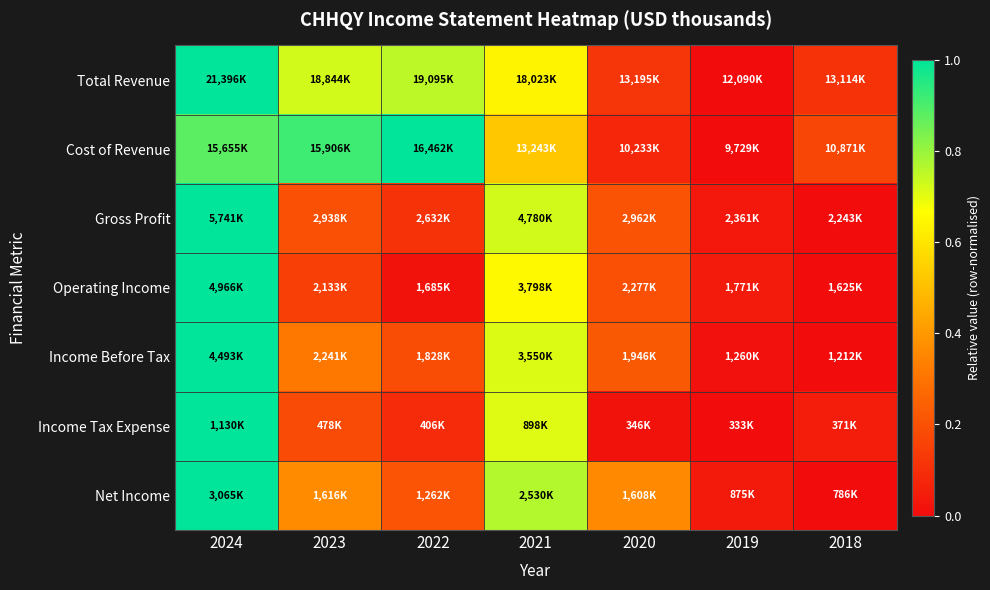

What is the greatest value displayed?

1.0